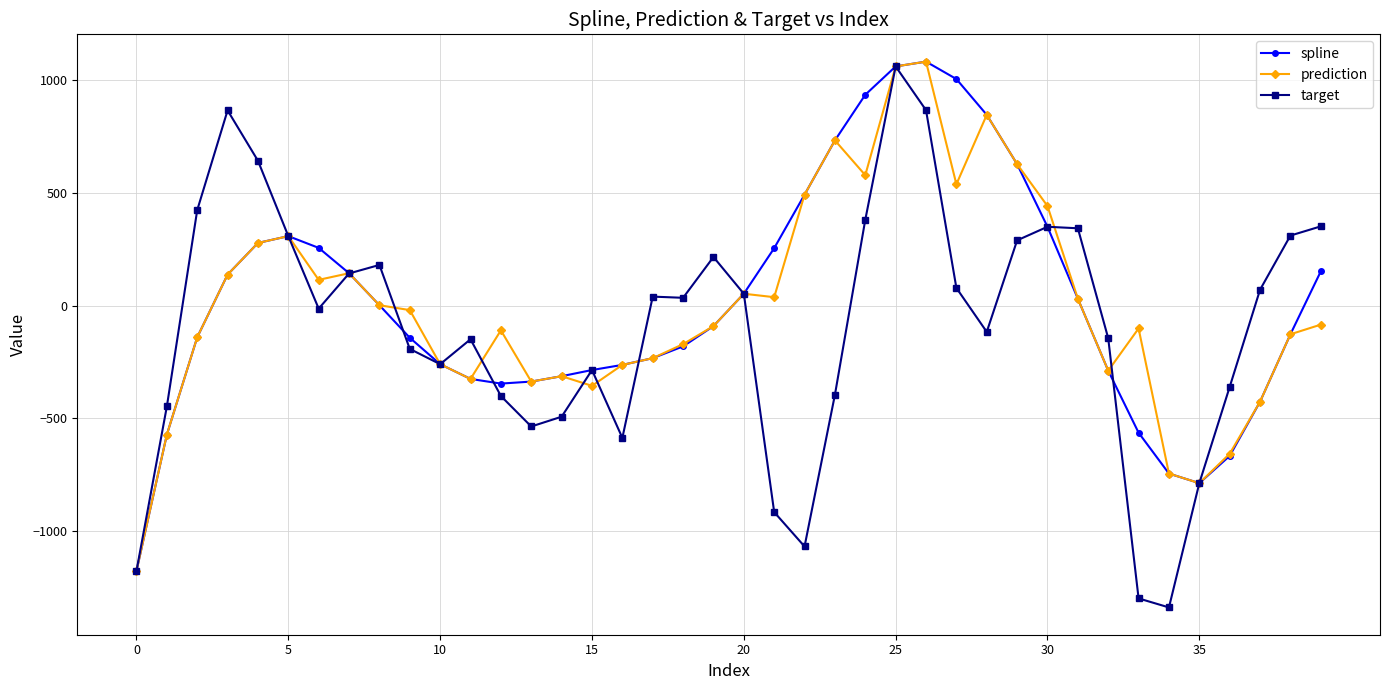

What is the value of the spline point at the 24th from the left?

732.8